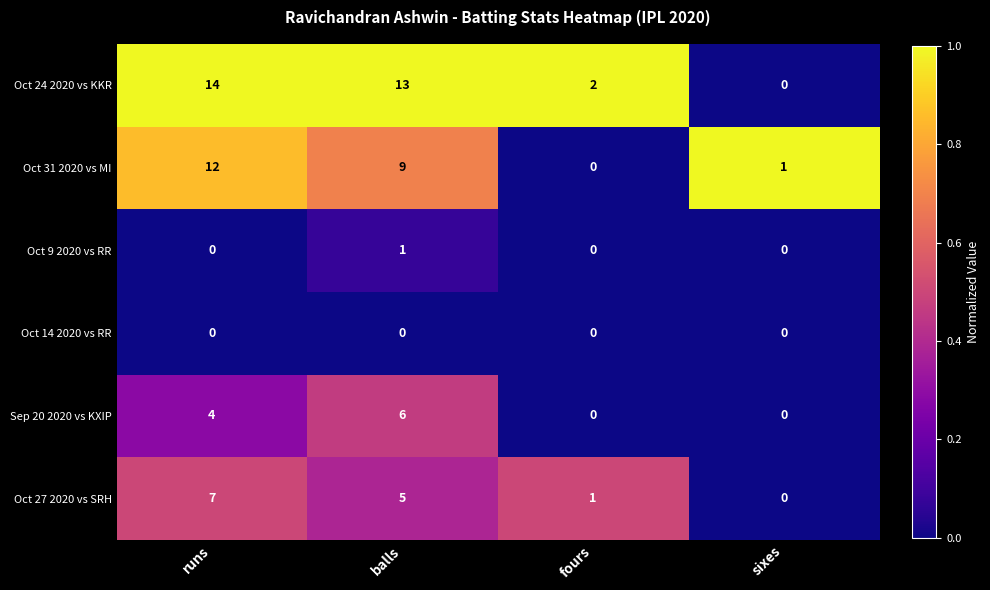

Count the number of categories in the chart.

4